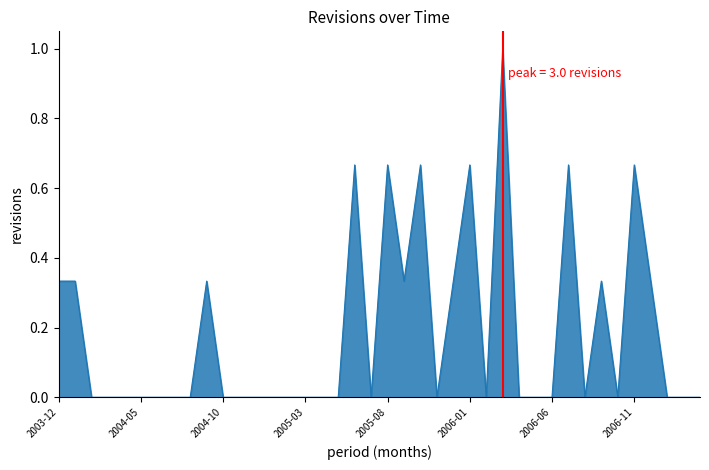

Is it true that the value at 2005-06 is 1.1?

False